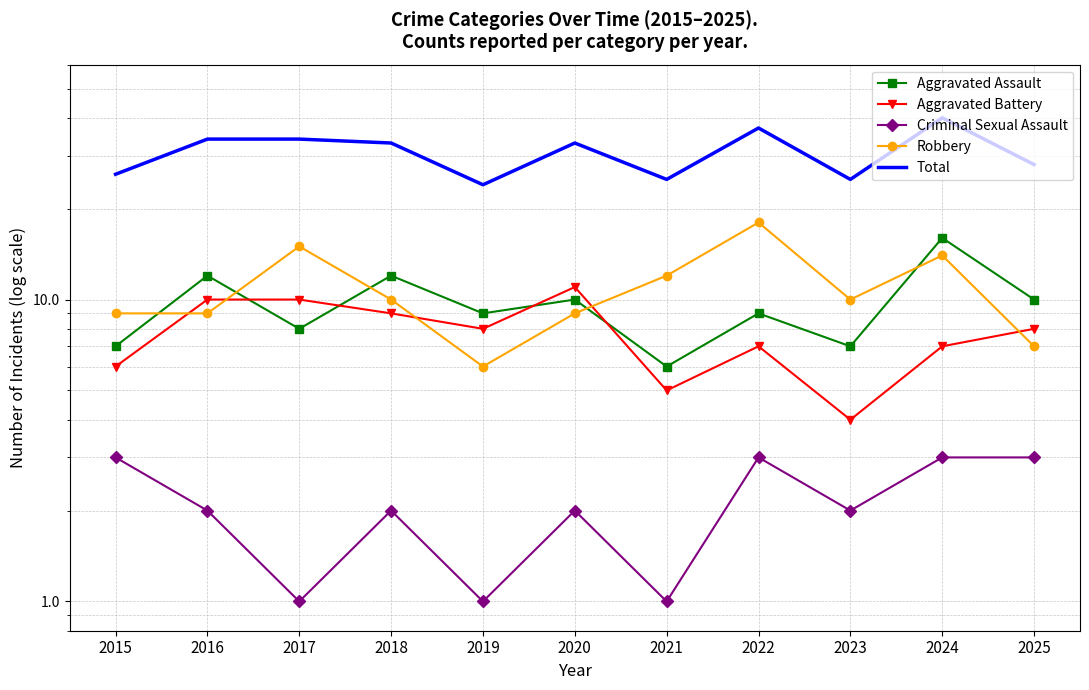

Between 2024 and 2025, which series saw the biggest shift?

Total